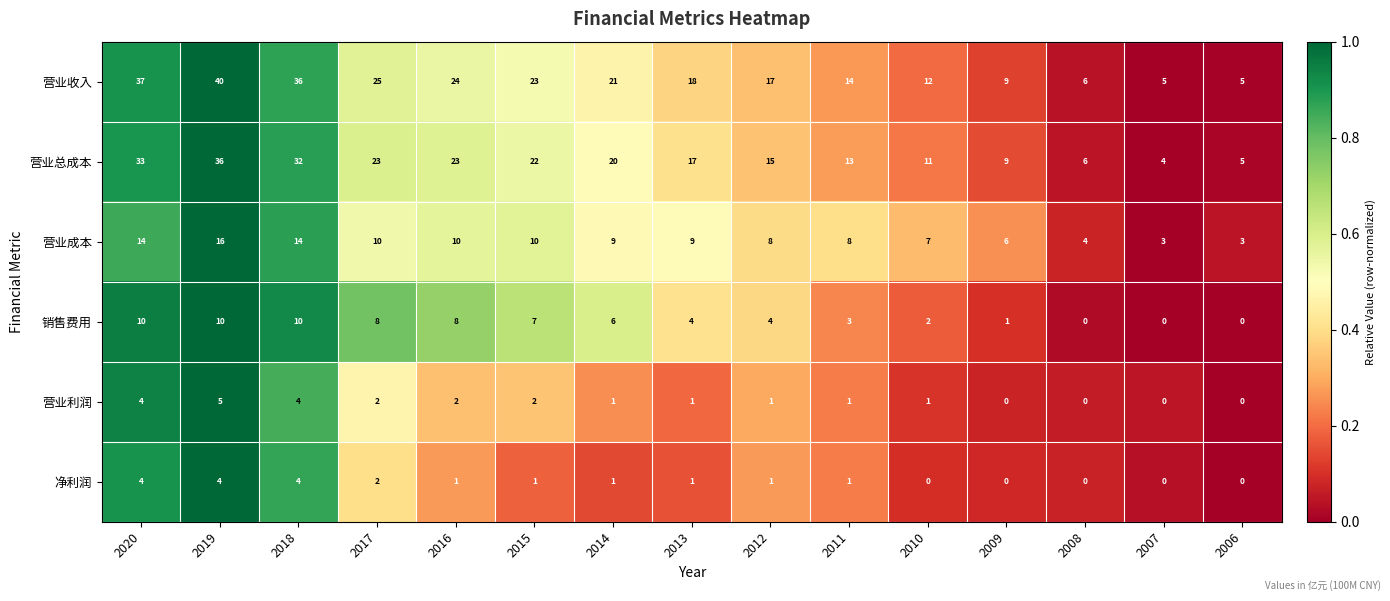

Which series has the largest total across all categories?

营业收入